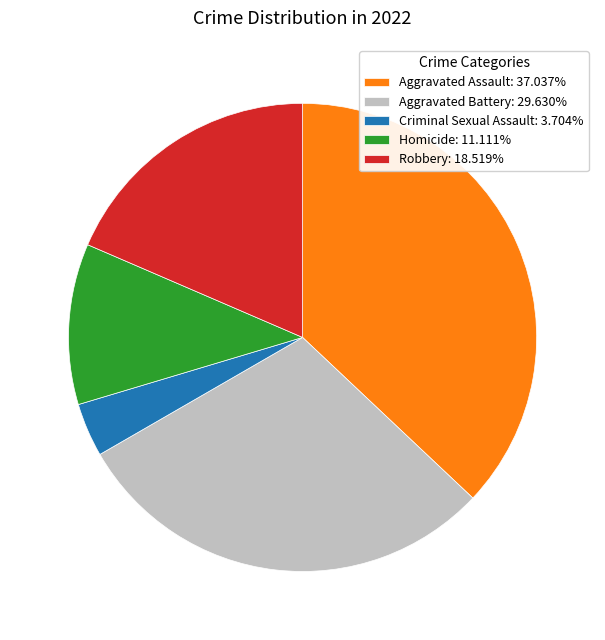

Is it true that Aggravated Battery is 30% of the pie?

True